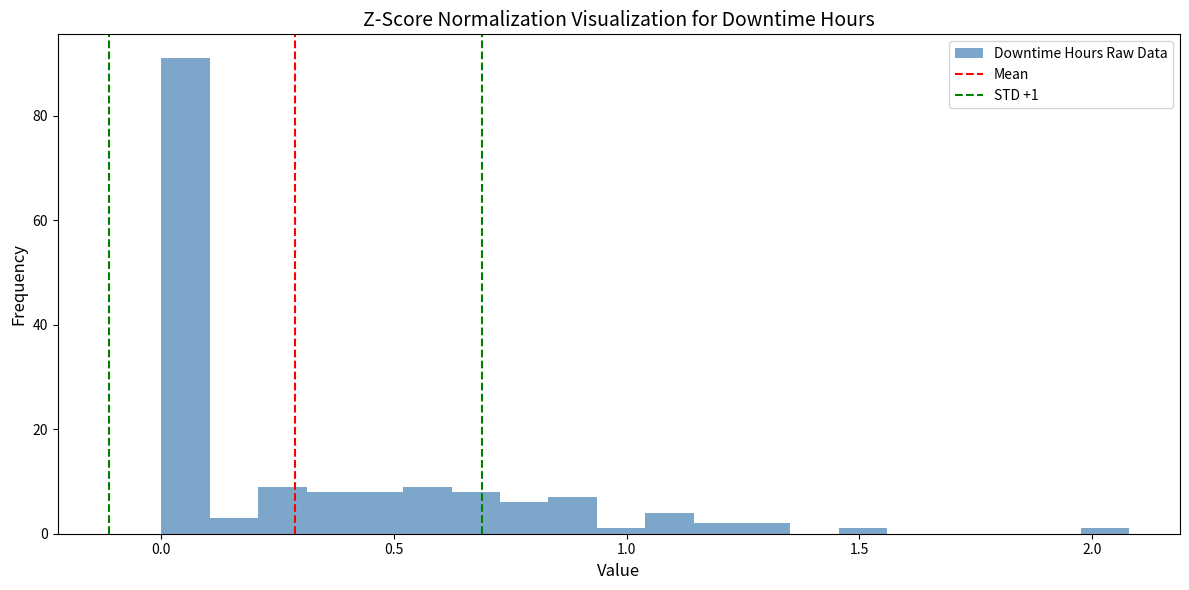

Read against the x-axis, roughly where is the centre of the tallest bar?

0.05